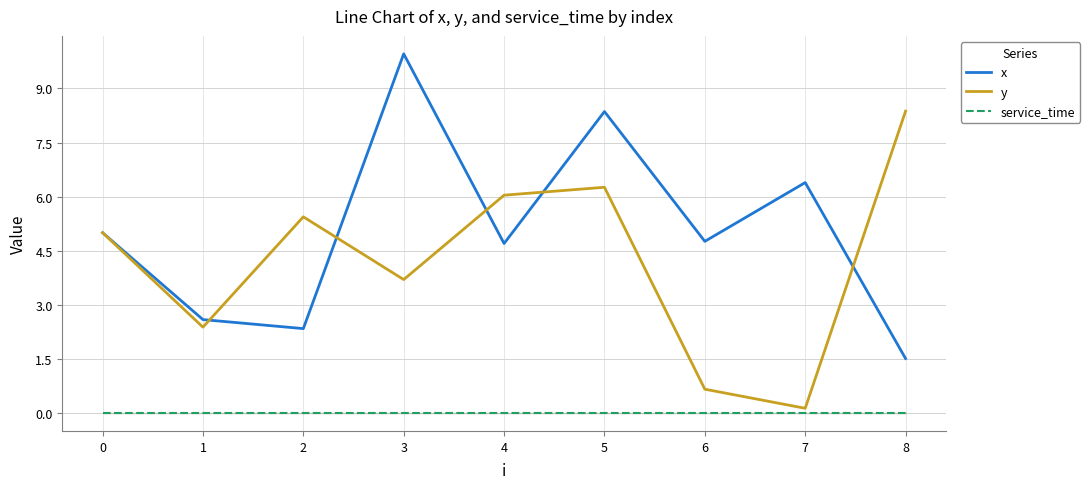

At which label is y closest to 4?

3